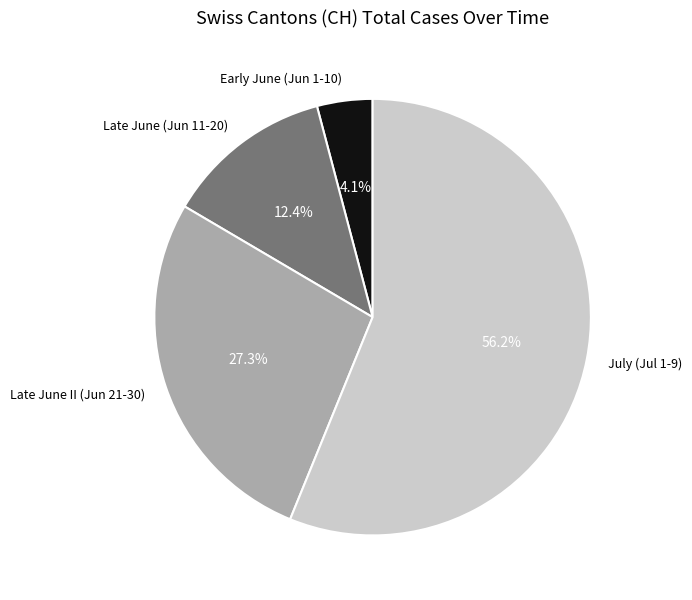

What portion of the pie excludes July (Jul 1-9)?

43.8%